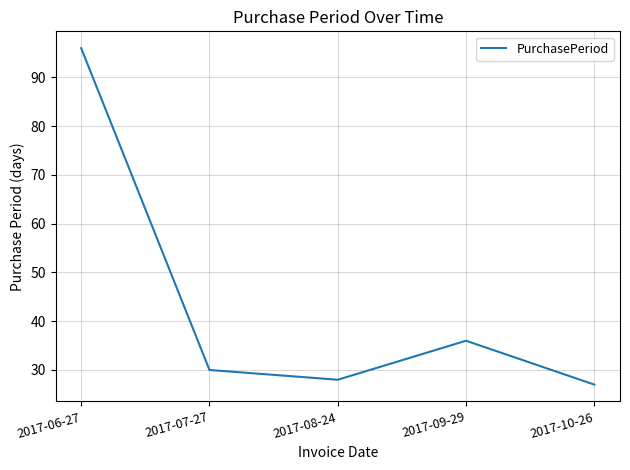

What is the ratio of the value at 2017-09-29 to the value at 2017-07-27?

1.2